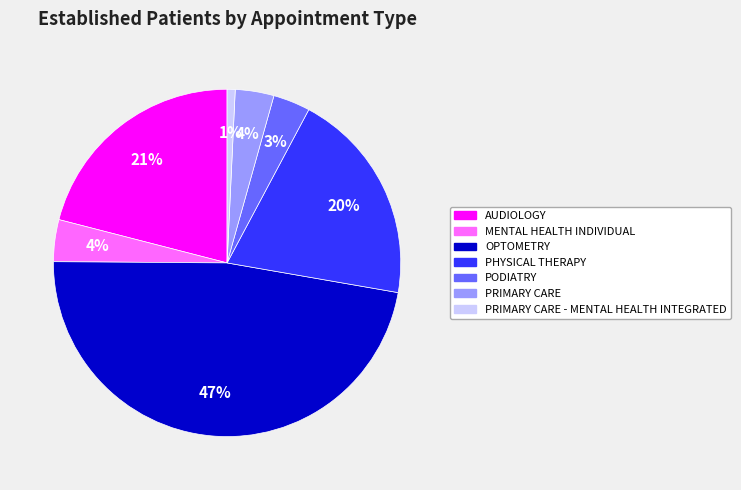

To the nearest percent, what is the average slice percentage?

14%